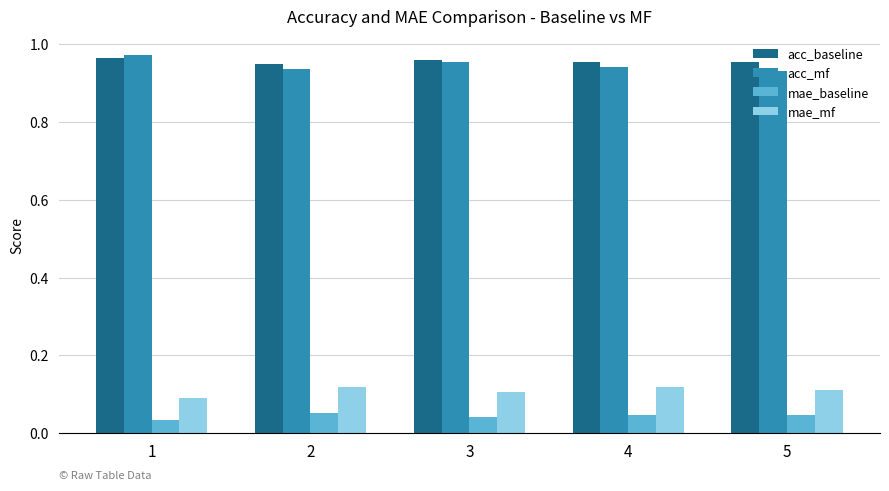

How many acc_mf values are between 0 and 1?

5